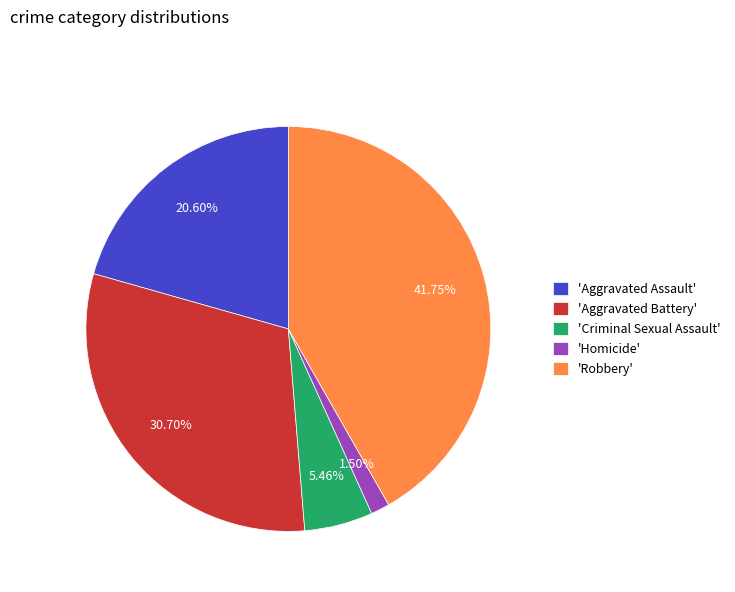

Do 'Homicide' and 'Robbery' together represent more than half of the pie?

No